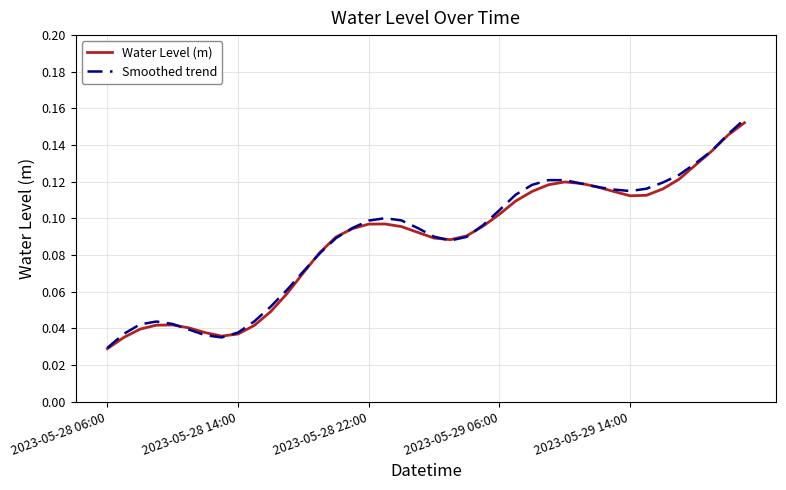

Which series has the largest range (max minus min)?

Smoothed trend